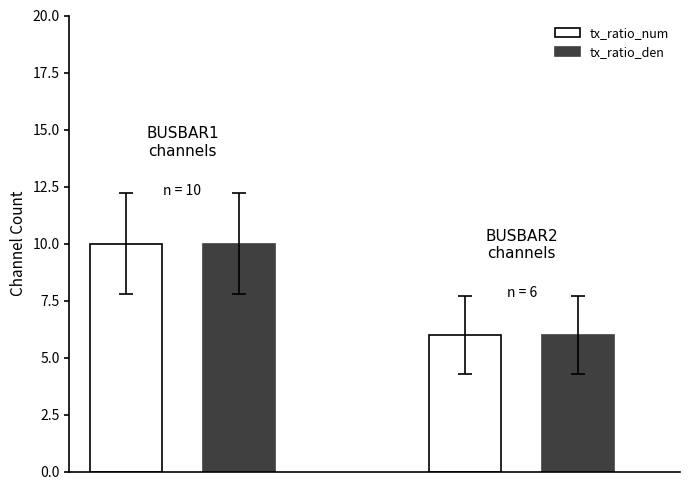

What are all the series names shown in the legend?

tx_ratio_num, tx_ratio_den